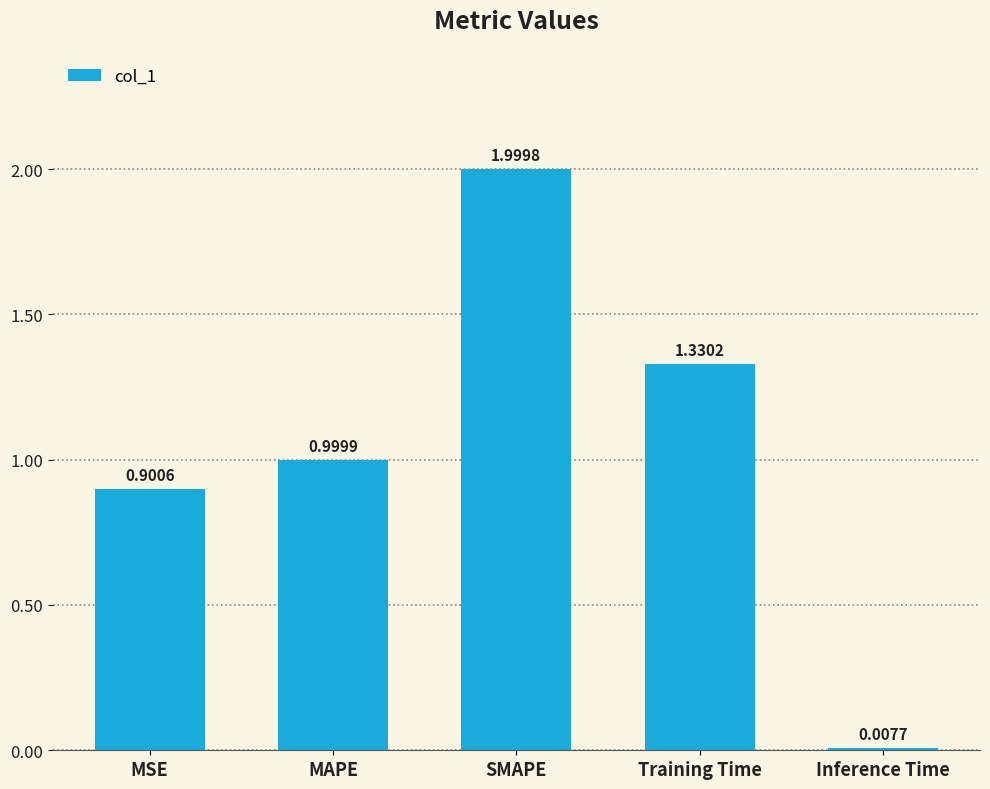

List the labels in order of value, largest first.

SMAPE, Training Time, MAPE, MSE, Inference Time